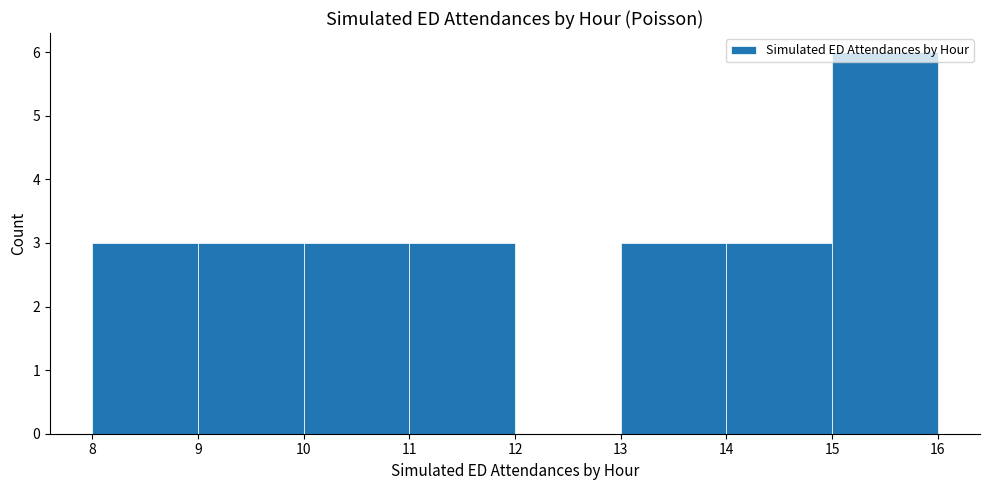

Over which range of the x-axis is the bar tallest?

15 to 16